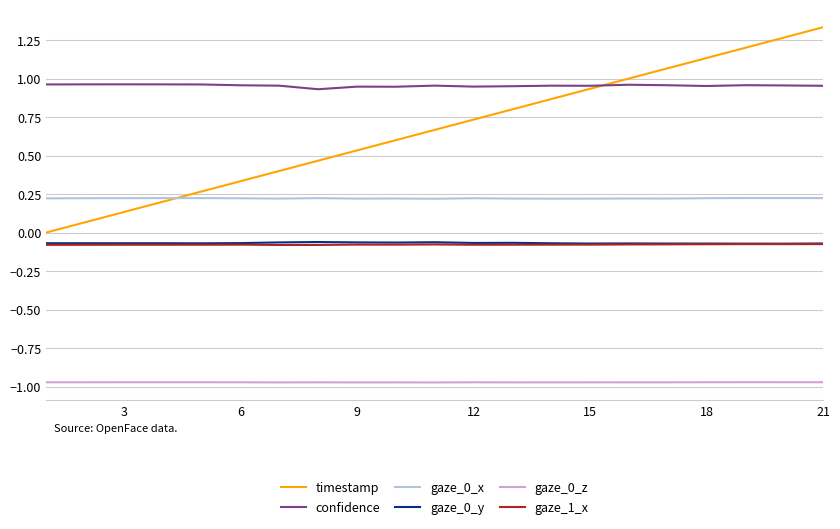

How many categories are shown in the chart?

21